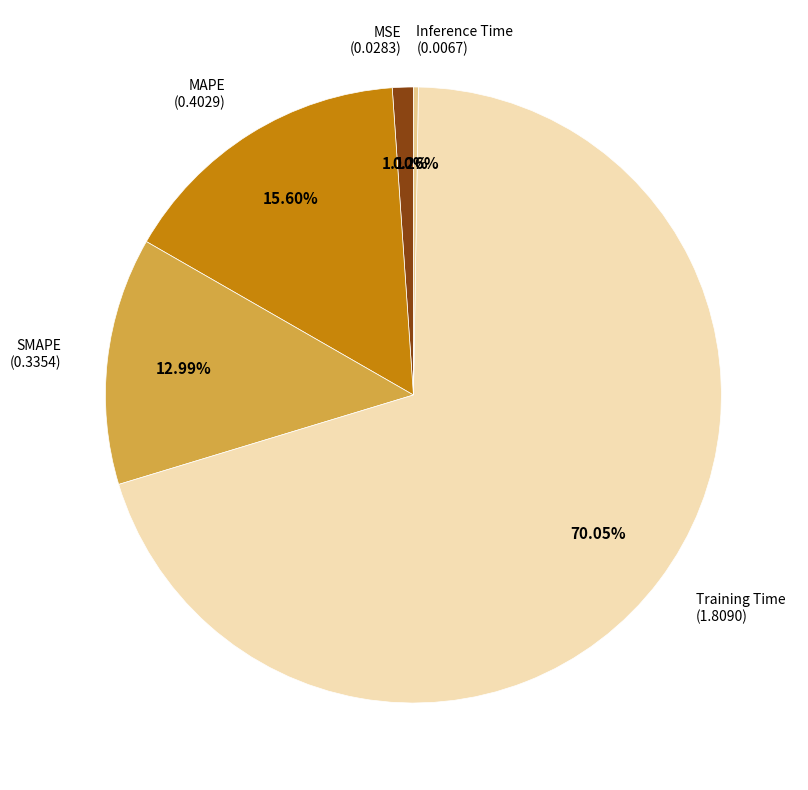

Is there a majority slice in this chart?

Yes